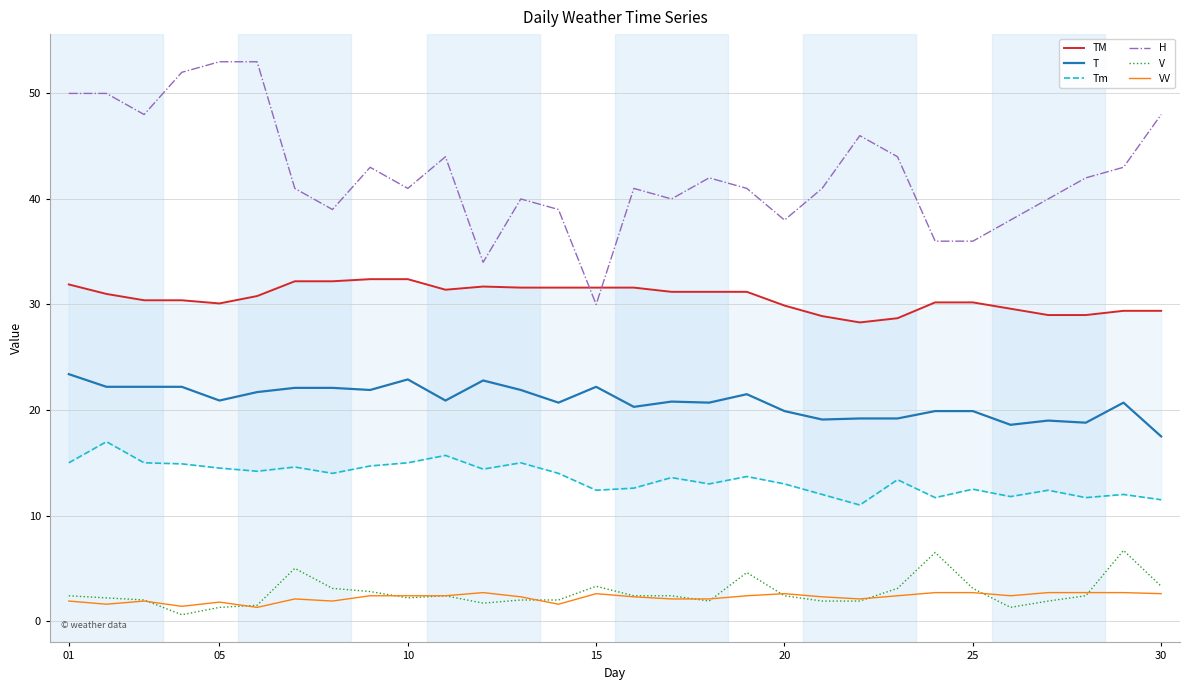

Is it true that V equals 1.3 at 05?

True